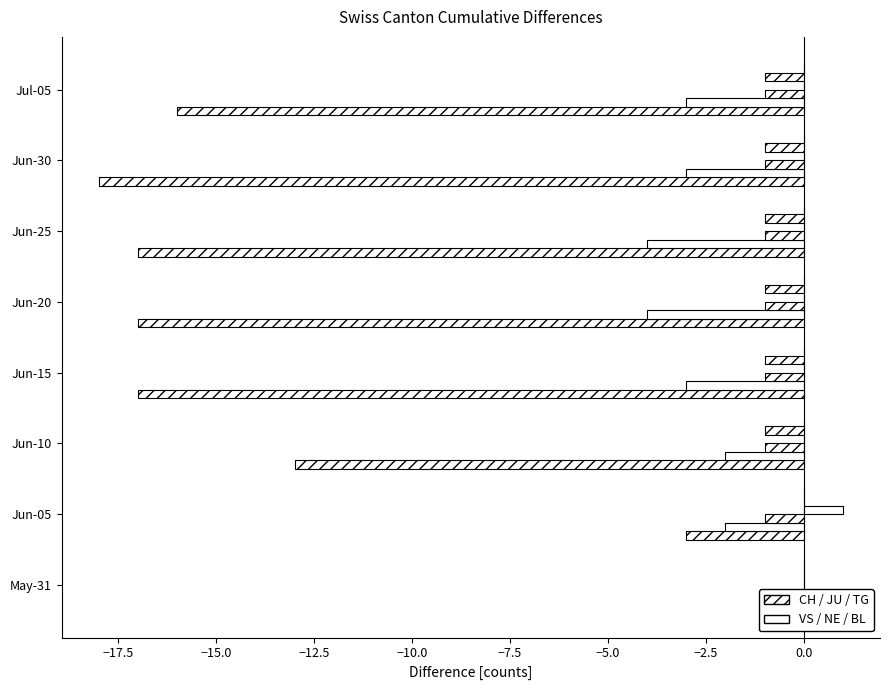

Reading left to right, what are all the values shown in this chart?

CH: 0.0	-3.0	-13.0	-17.0	-17.0	-17.0	-18.0	-16.0
VS: 0.0	-2.0	-2.0	-3.0	-4.0	-4.0	-3.0	-3.0
JU: 0.0	-1.0	-1.0	-1.0	-1.0	-1.0	-1.0	-1.0
NE: 0.0	1.0	0.0	0.0	0.0	0.0	0.0	0.0
TG: 0.0	0.0	-1.0	-1.0	-1.0	-1.0	-1.0	-1.0
BL: 0.1	0.1	0.1	0.1	0.1	0.1	0.1	0.1